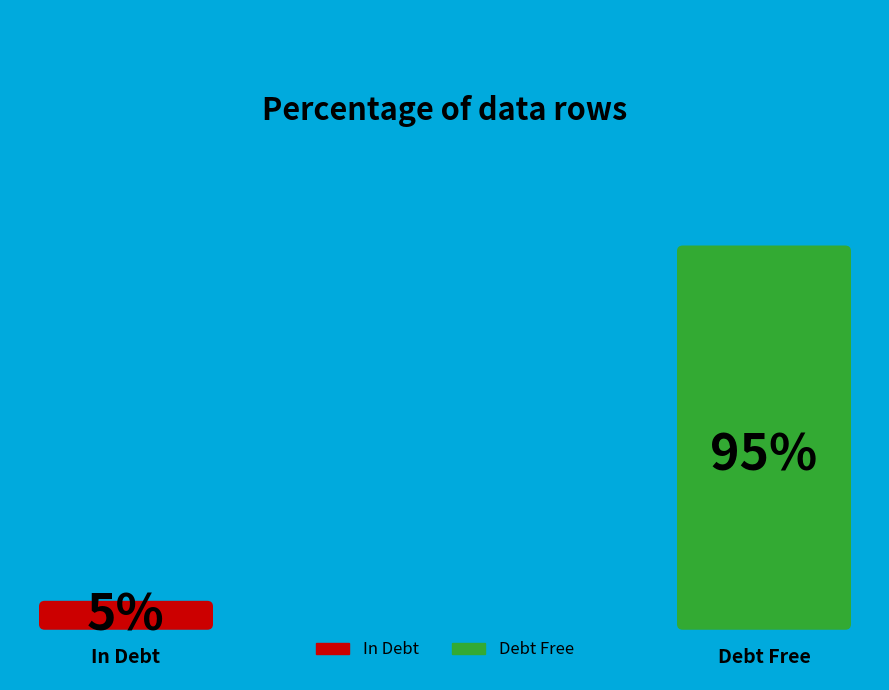

To the nearest percent, what is the average slice percentage?

50%